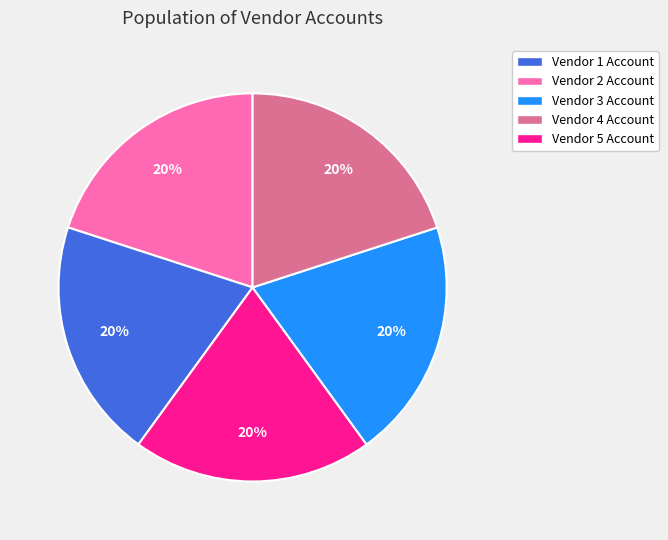

Is there any slice that represents more than half of the pie?

No